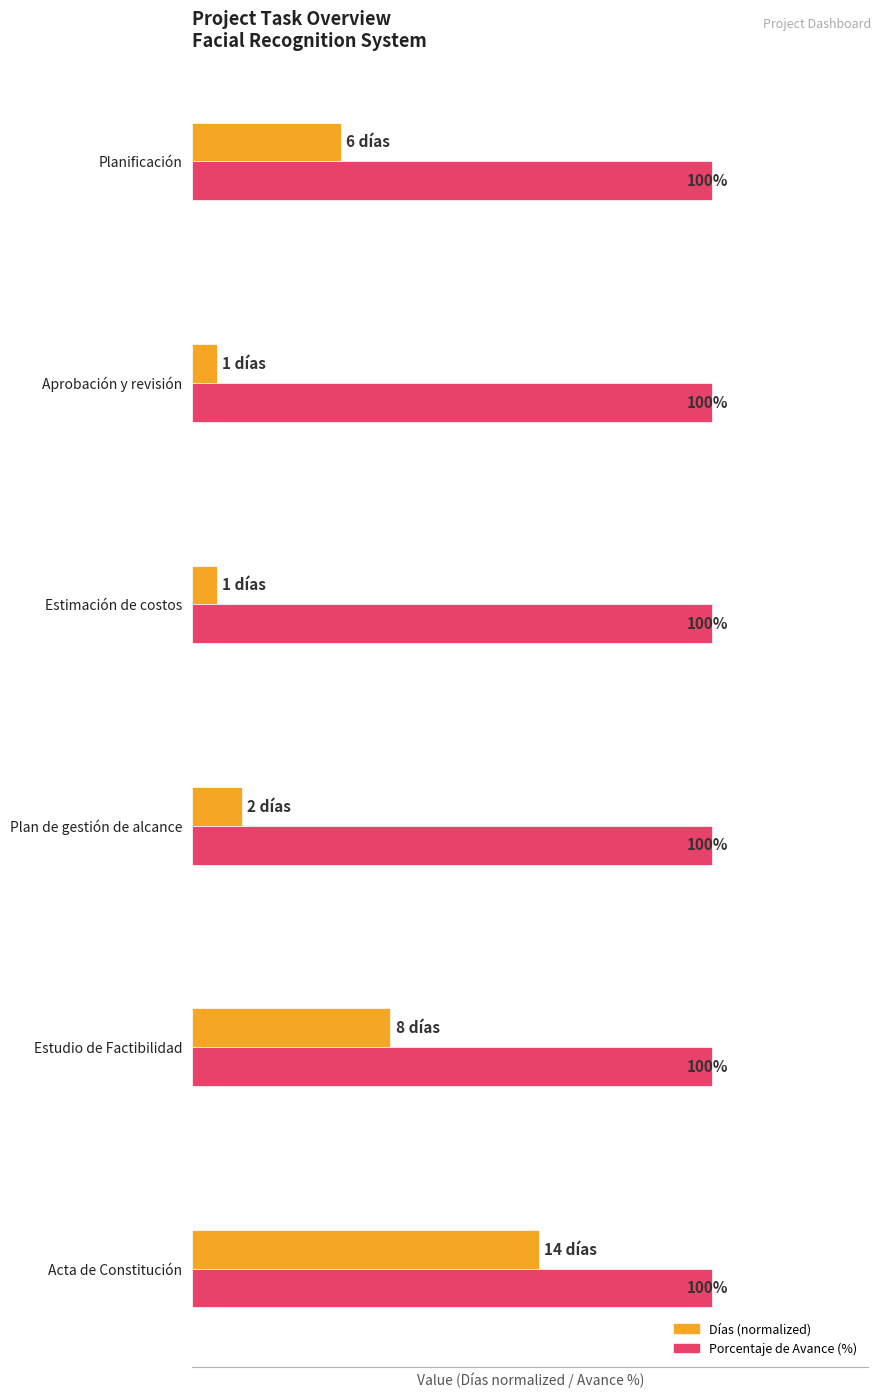

At which category is the sum across all series the highest?

Acta de Constitución